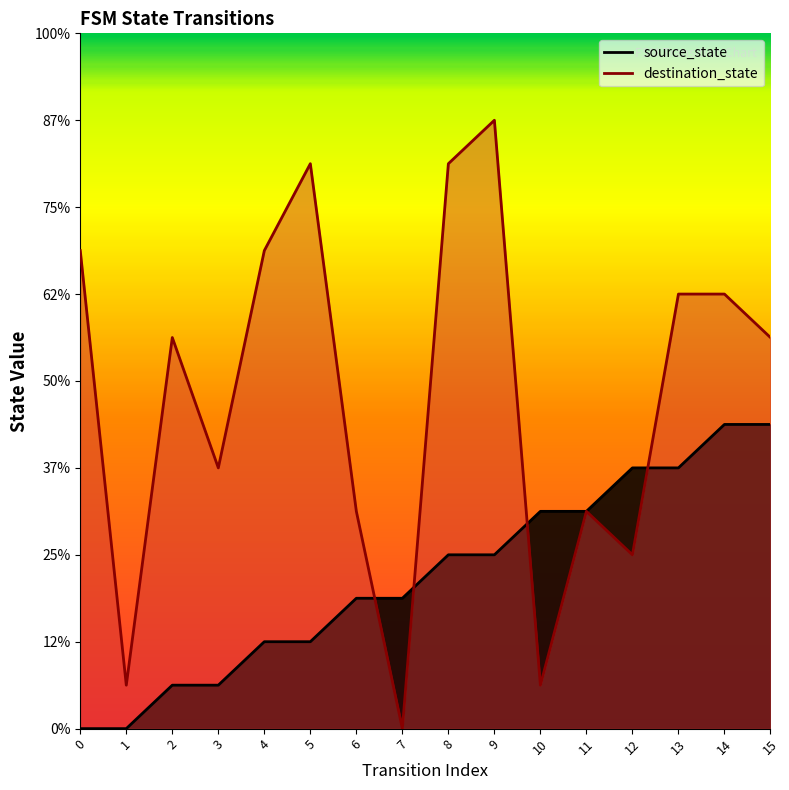

The value of source_state at 4 is 3. True or false?

False